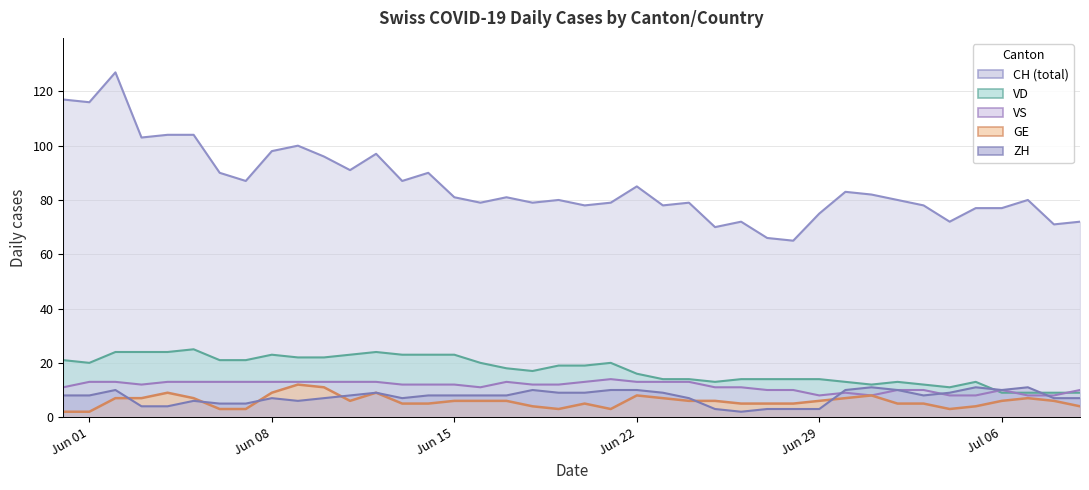

Which series has the largest range (max minus min)?

CH (total)